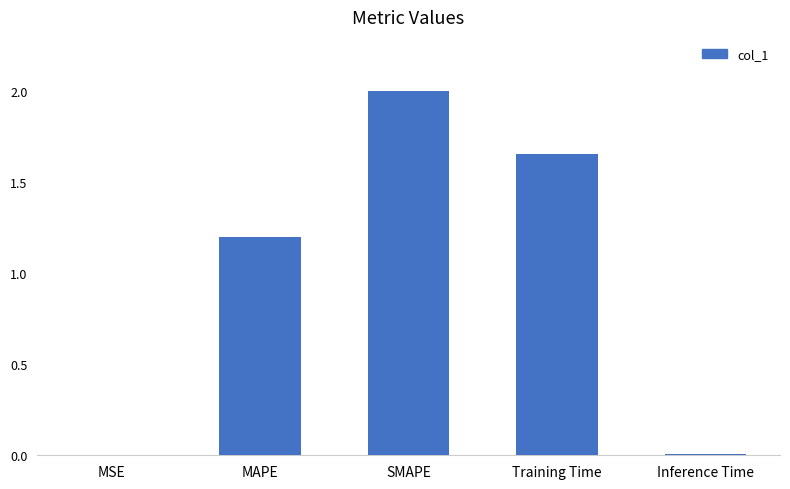

At which label is the value closest to 1?

MAPE